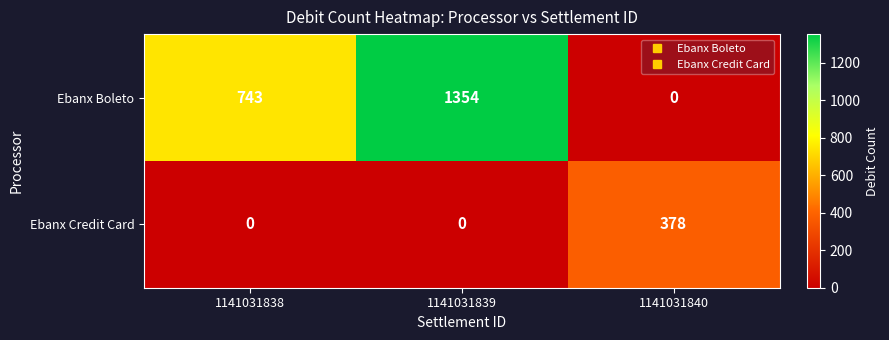

List the series in order of their overall mean, lowest first.

Ebanx Credit Card, Ebanx Boleto